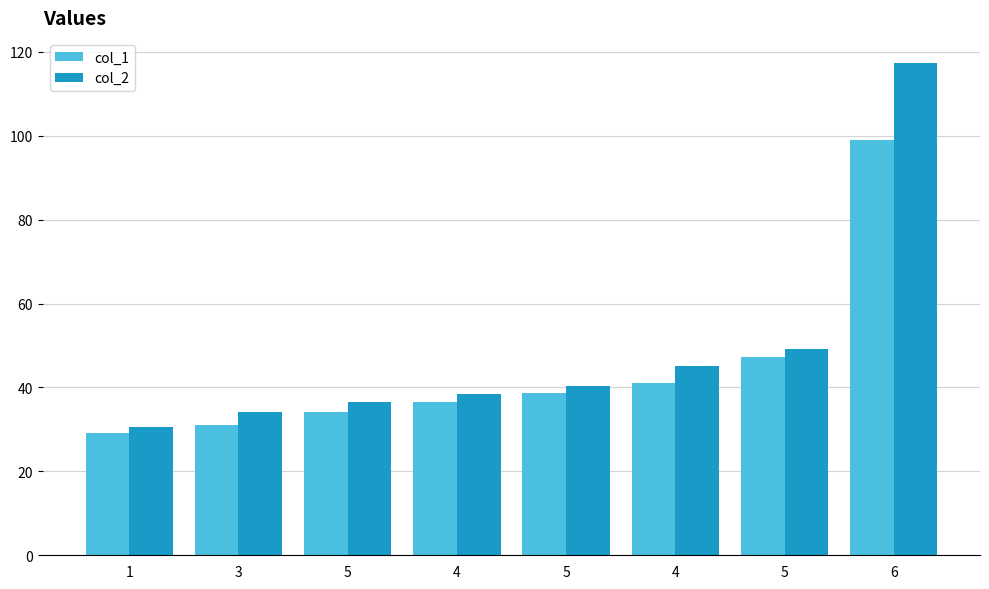

What is the label of the 2nd bar from the right?

5